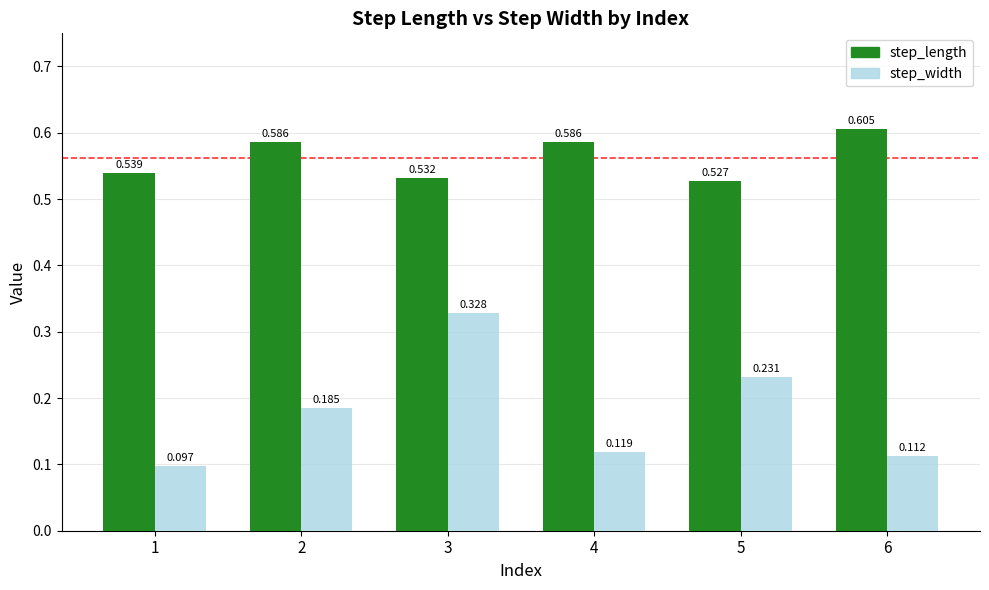

Rank the series by their average value, from lowest to highest.

step_width, step_length